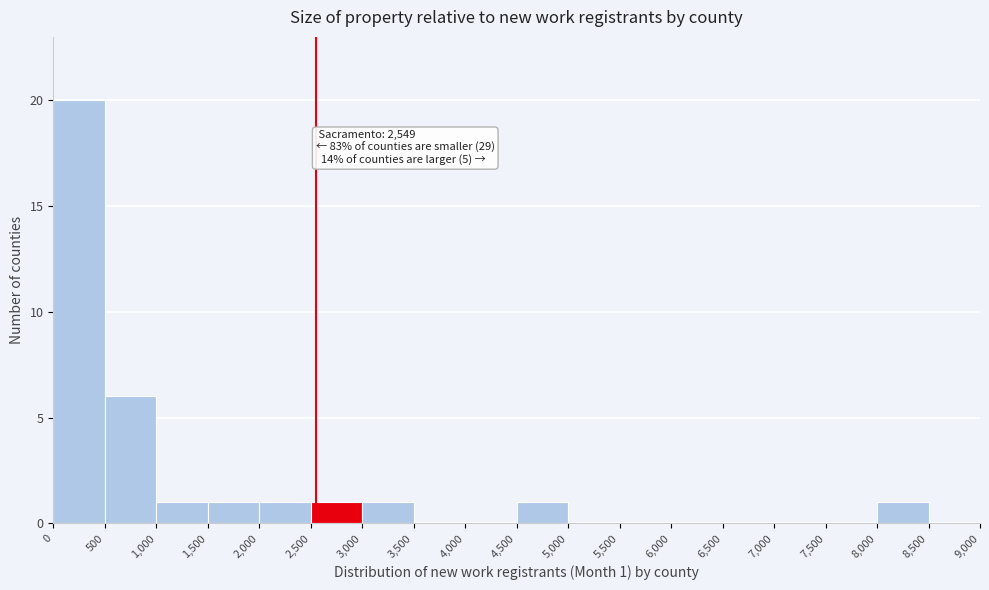

Which range on the x-axis has the tallest bar?

0 to 500